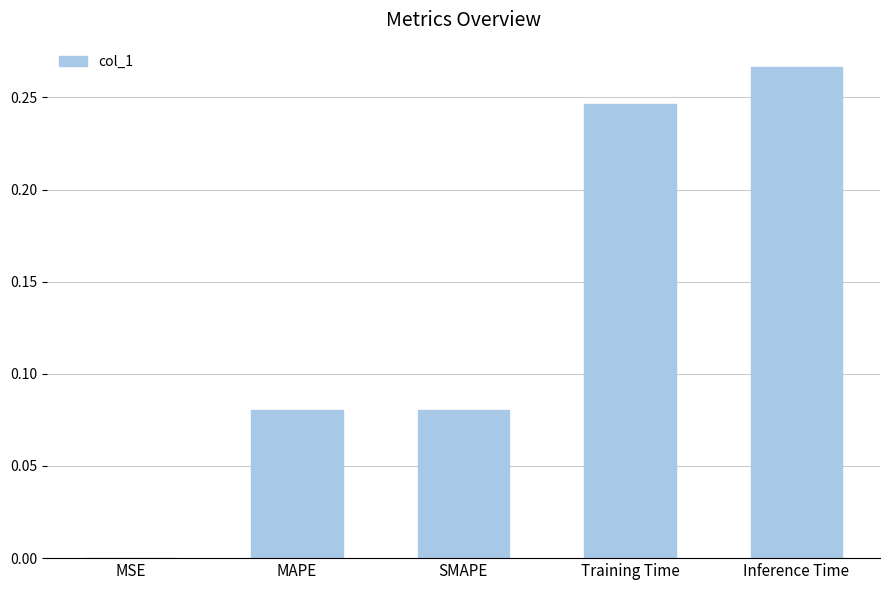

The chart shows a value of 0.4 at Training Time. True or false?

False